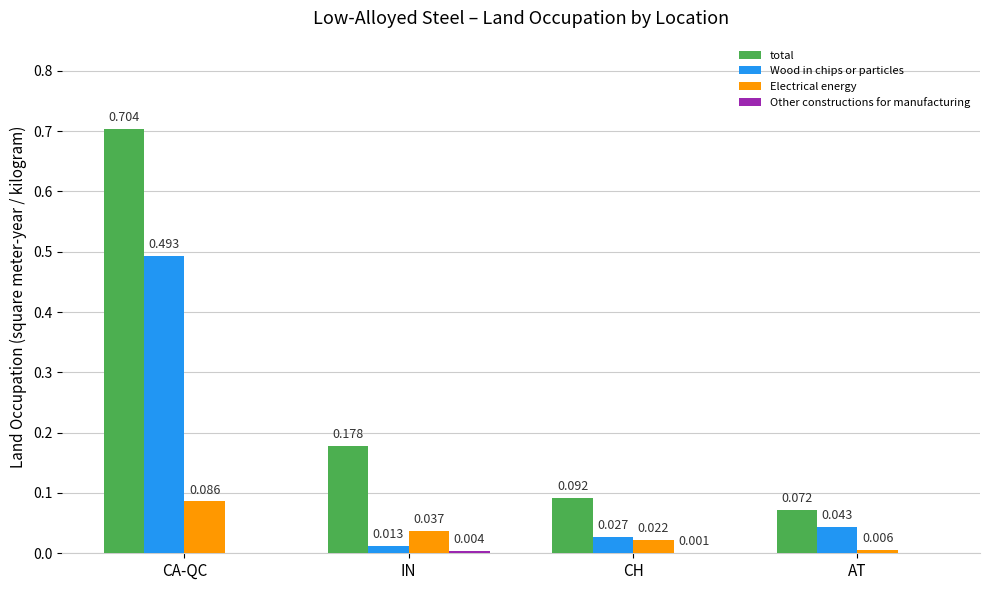

At which label is Electrical energy closest to 0?

AT